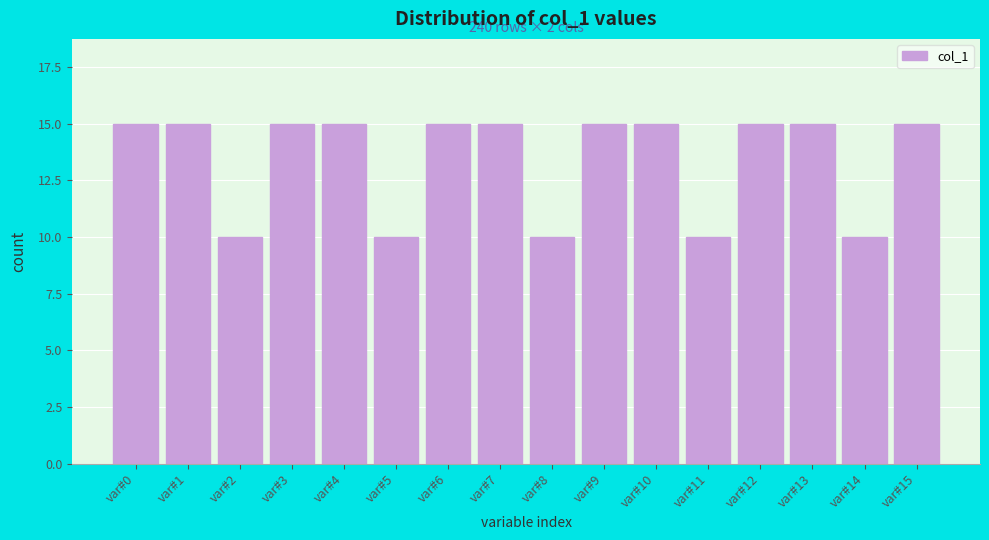

Reading right to left, extract all data points from this chart.

var#15=15	var#14=10	var#13=15	var#12=15	var#11=10	var#10=15	var#9=15	var#8=10	var#7=15	var#6=15	var#5=10	var#4=15	var#3=15	var#2=10	var#1=15	var#0=15